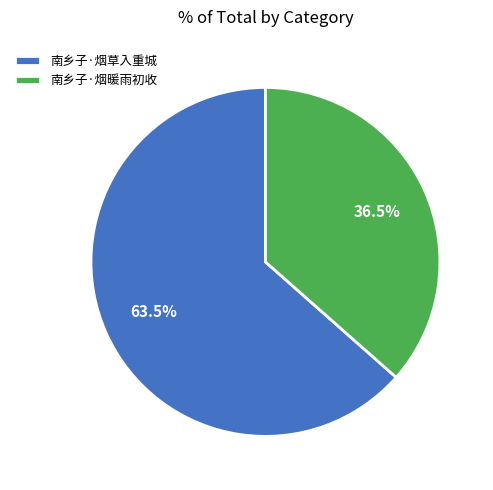

What is the largest slice in the pie chart?

南乡子·烟草入重城